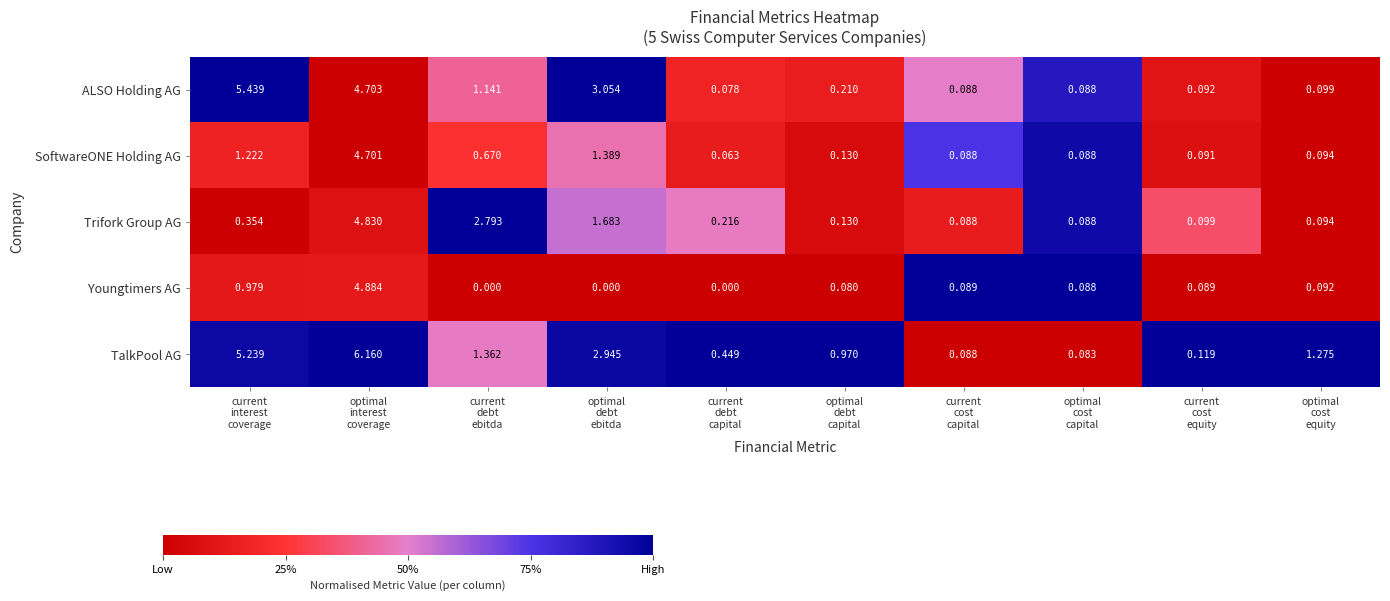

Which series has the widest spread of values?

TalkPool AG